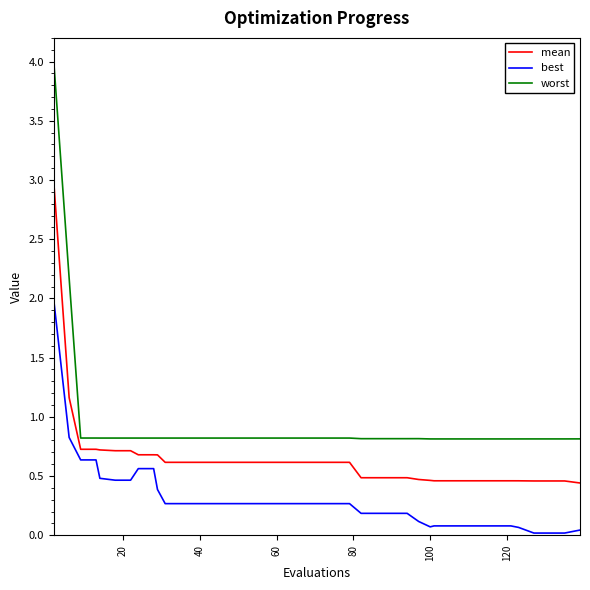

What is the average value of the mean series?

0.6